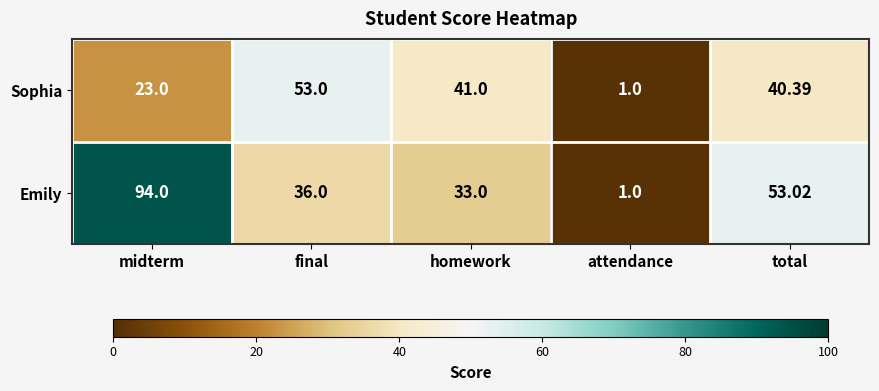

At which label is Sophia closest to 27?

midterm